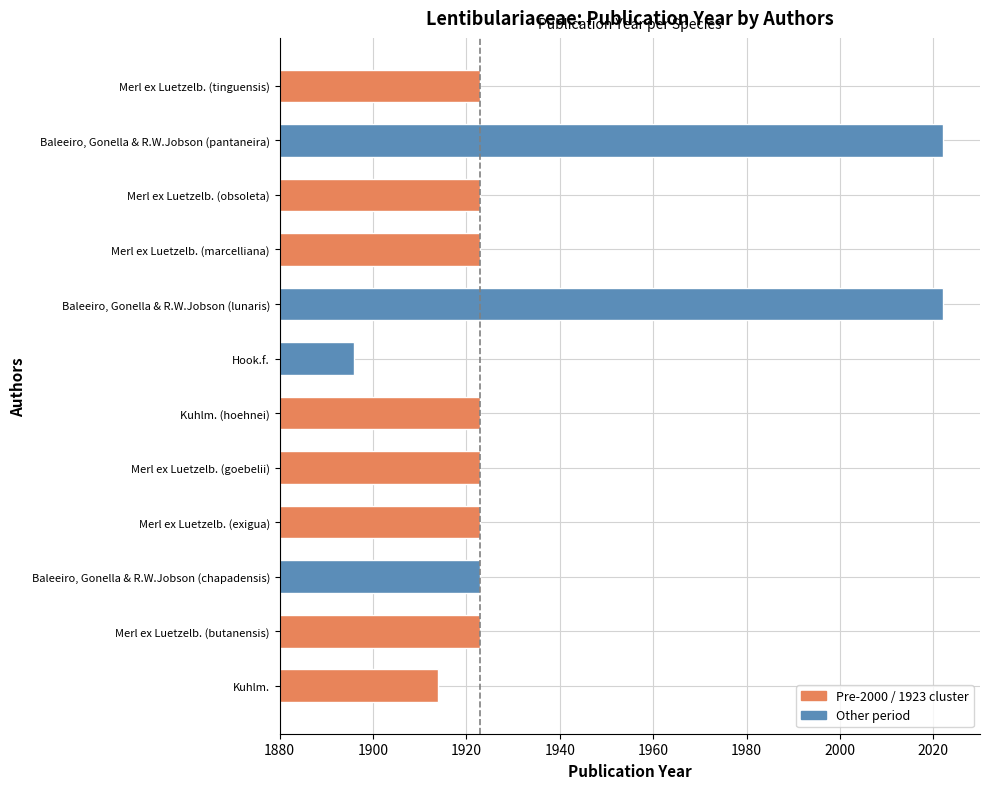

How many series are shown in this chart?

1